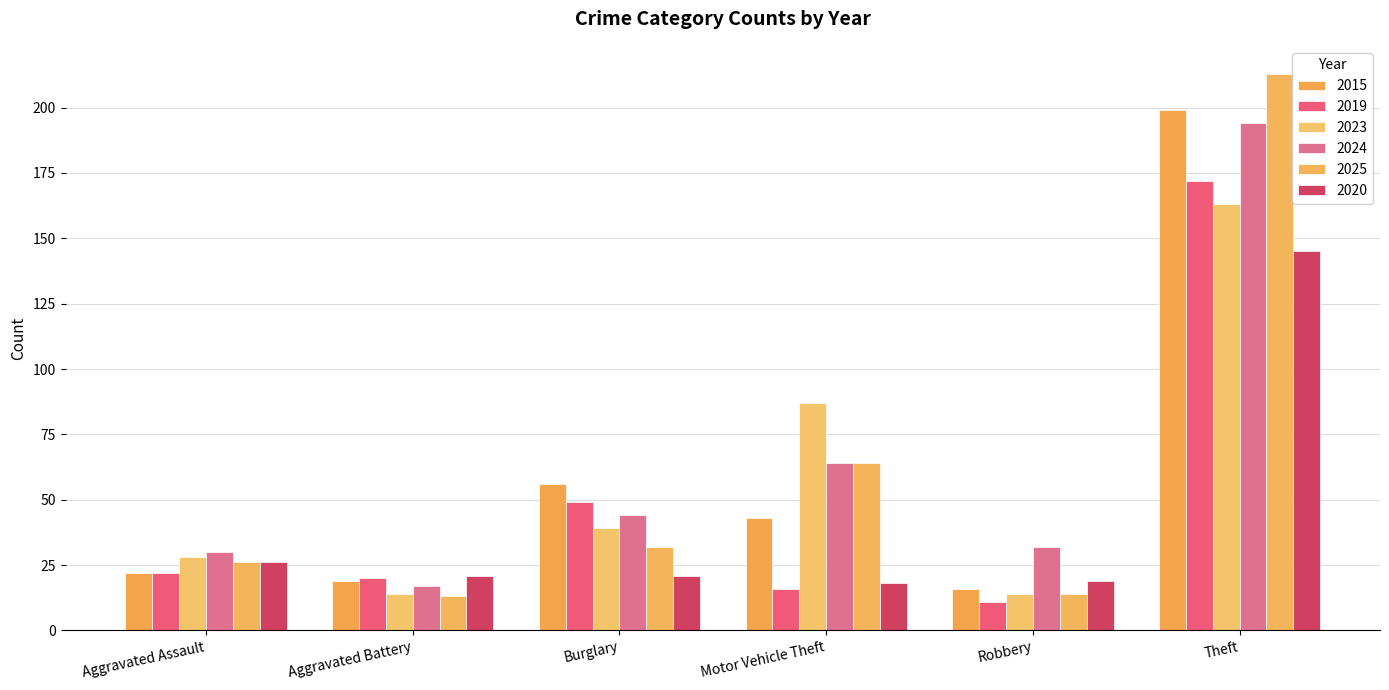

Which category has the lowest value across all series?

Robbery